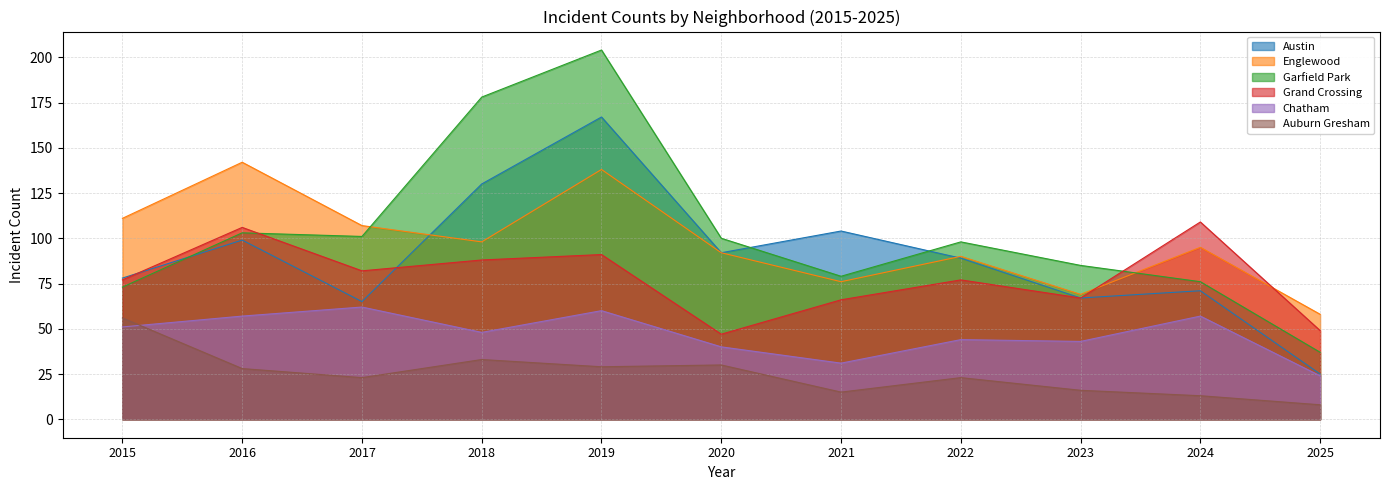

What is the difference between the maximum and second lowest values in the Garfield Park series?

131